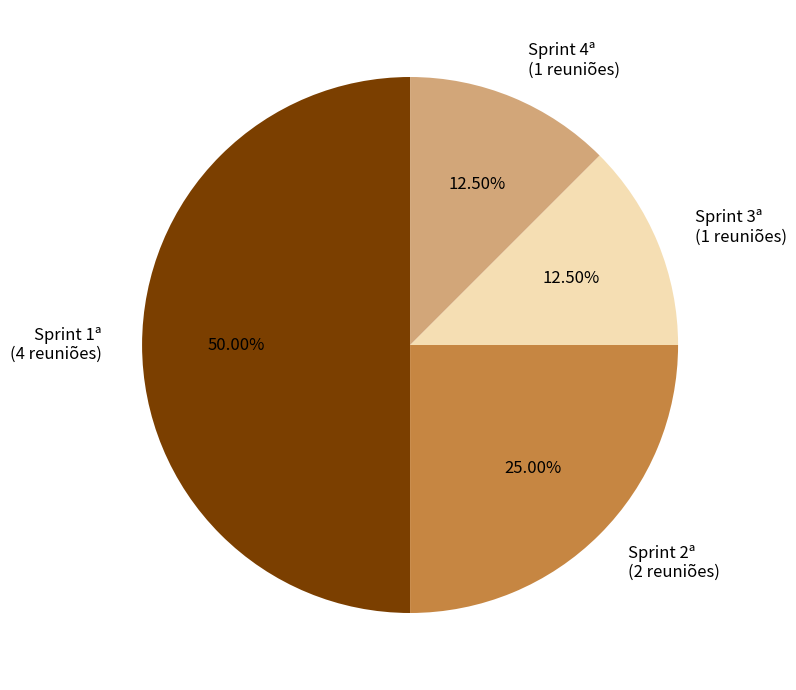

Combined, do Sprint 4ª (1 reuniões) and Sprint 3ª (1 reuniões) account for over 50%?

No